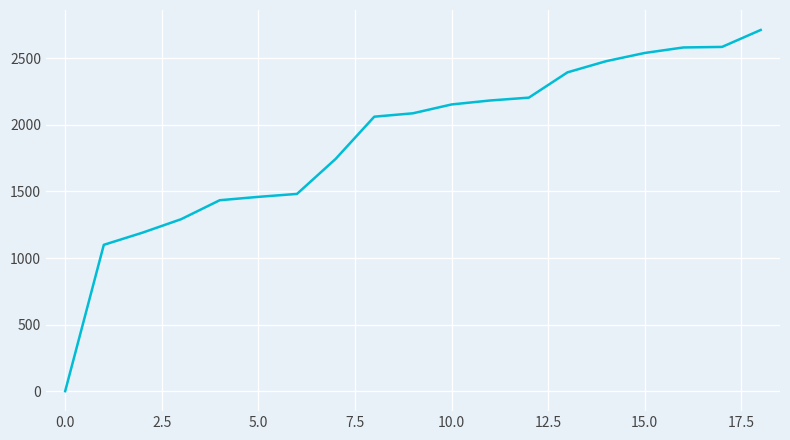

What is the difference between the maximum and minimum values?

2713.1